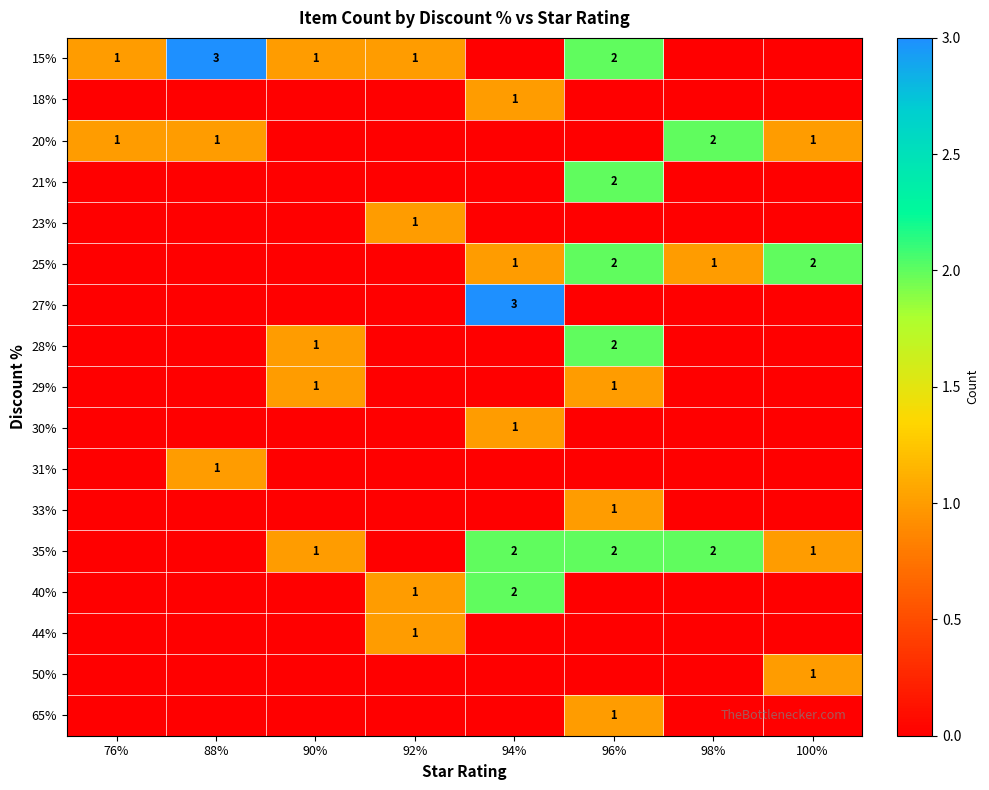

Is it true that 65% equals 2 at 96%?

False